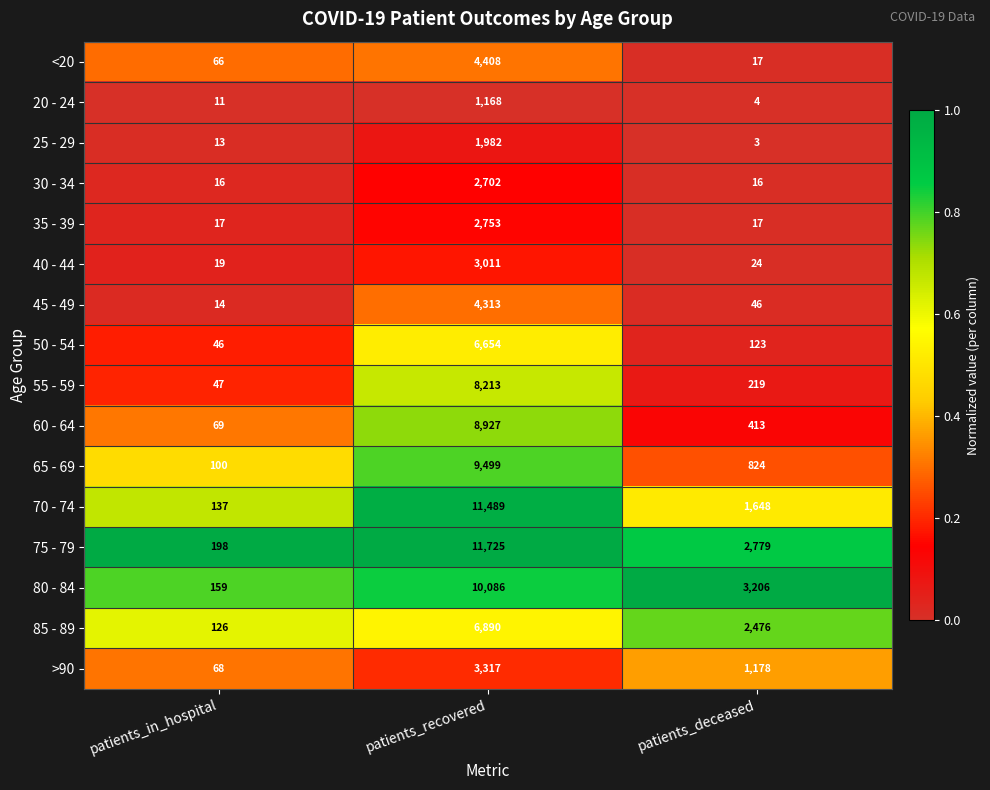

Which series changed the most between patients_in_hospital and patients_deceased?

80 - 84